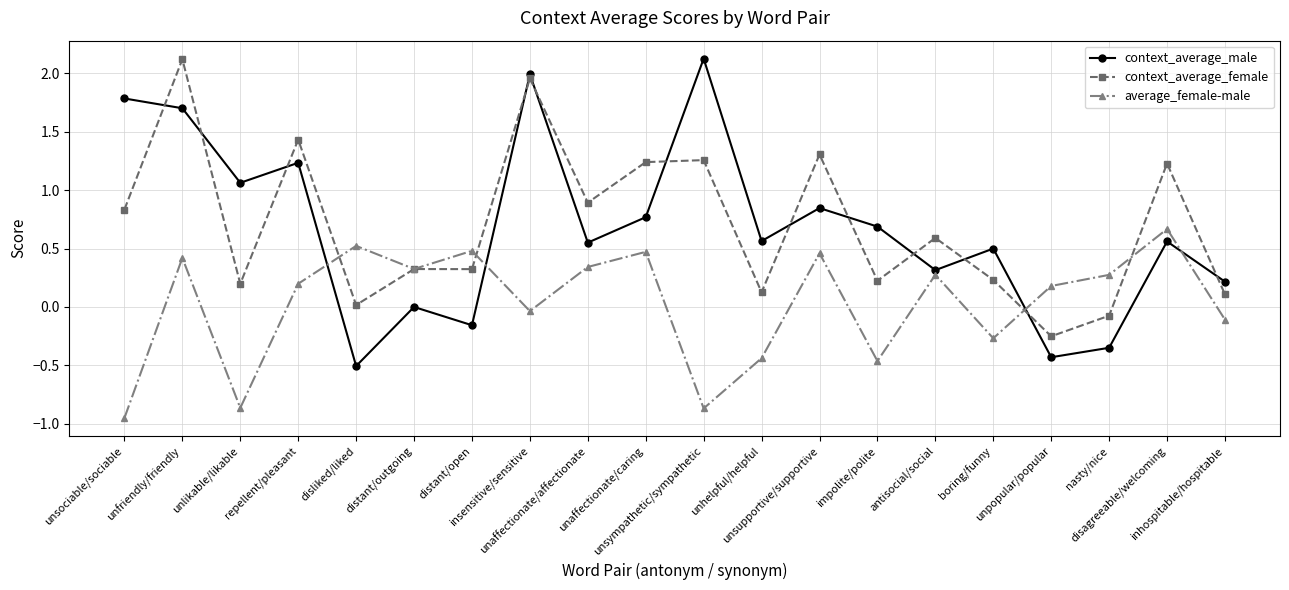

How many interior local peaks does the average_female-male series have?

7